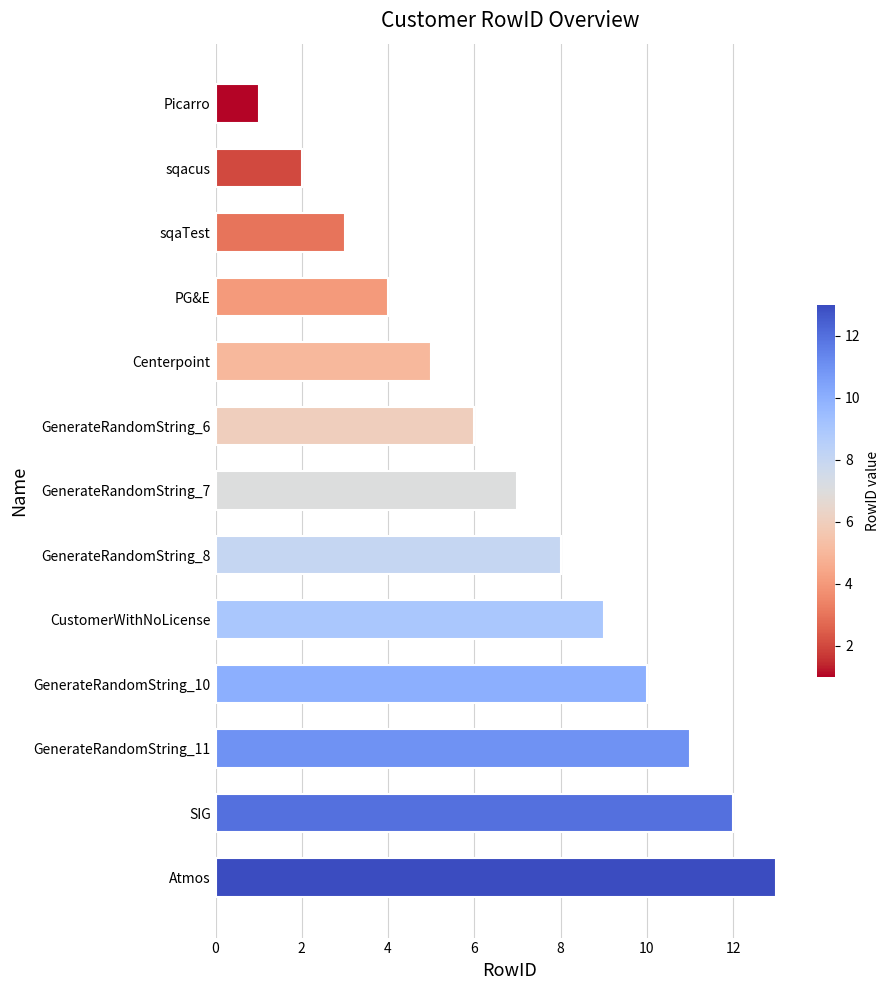

True or false: the data shows 12 at SIG.

True